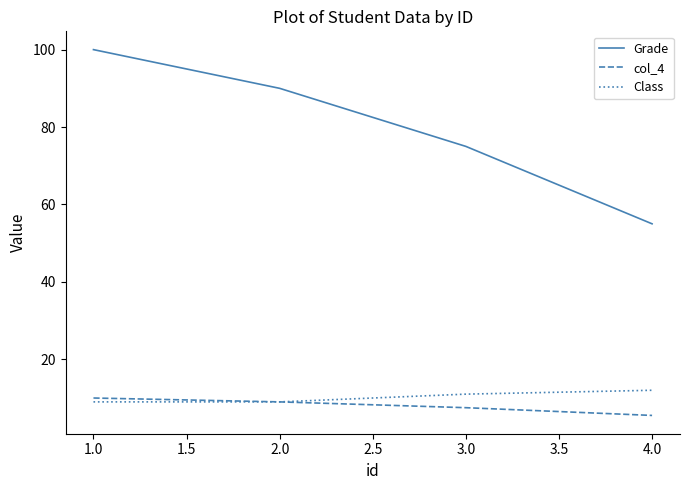

What position from the right is 1.0?

4